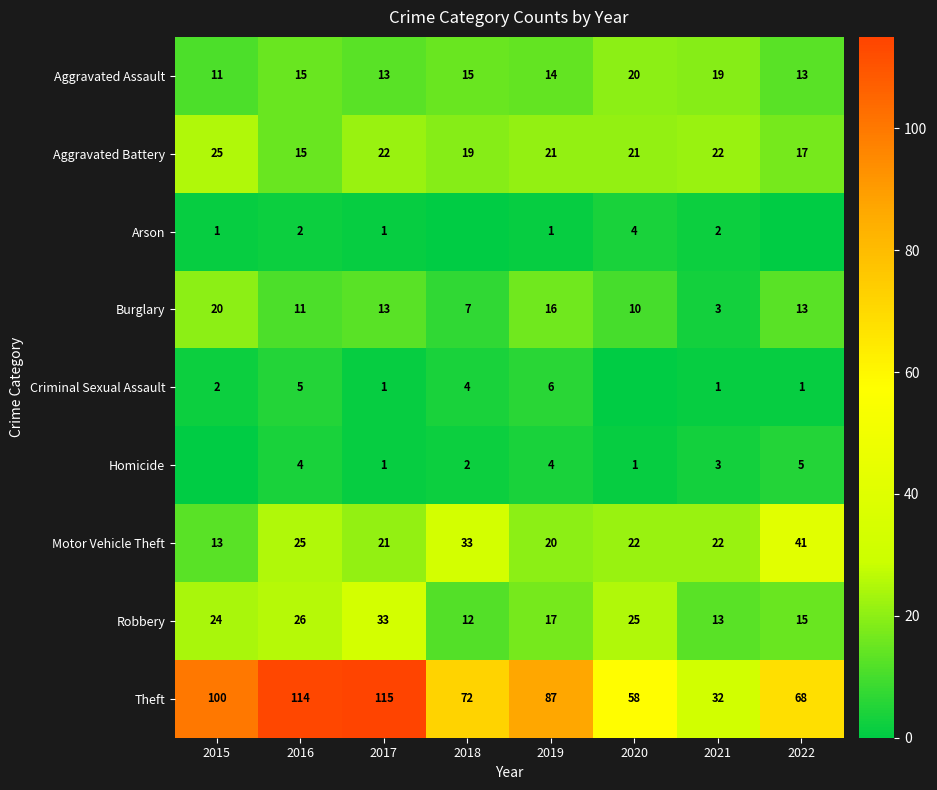

How many Aggravated Battery values are between 19 and 22?

5